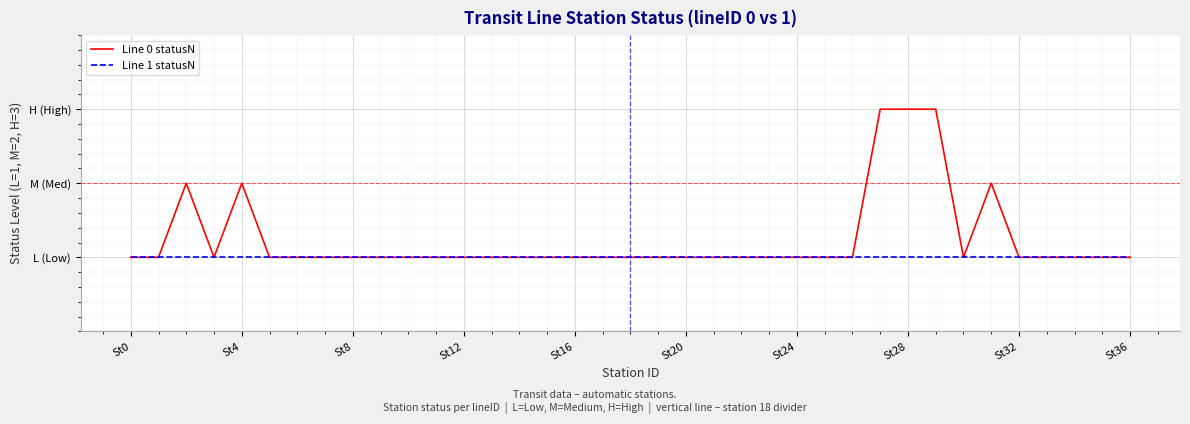

True or false: Line 0 statusN and Line 1 statusN cross at least once.

False